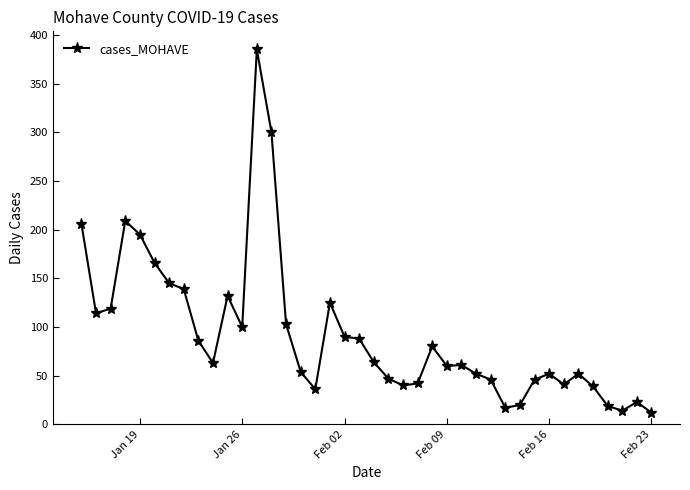

What is the greatest value displayed?

385